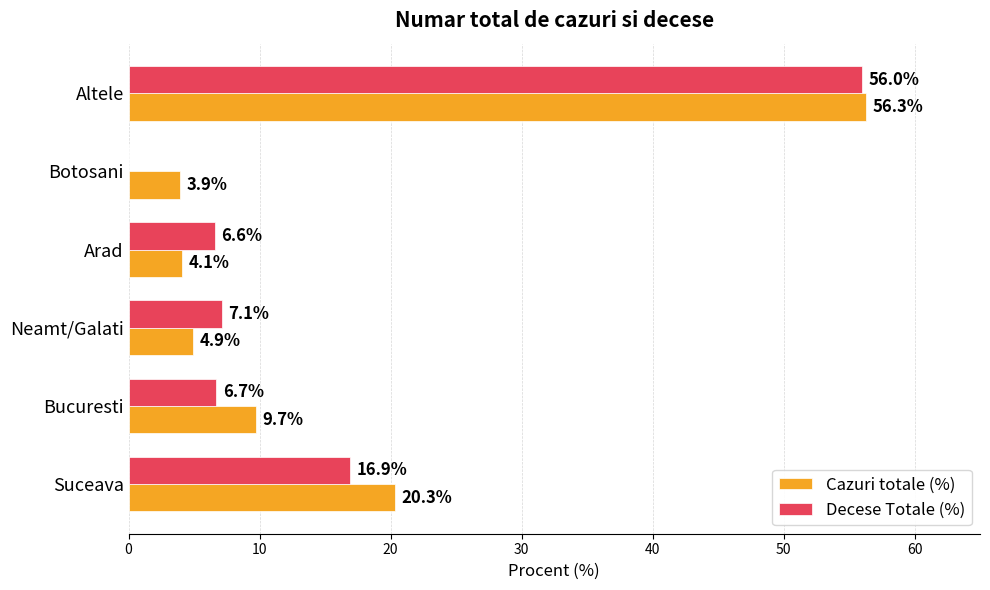

What is the sum of the Decese Totale (%) values at Botosani and Neamt/Galati?

7.1